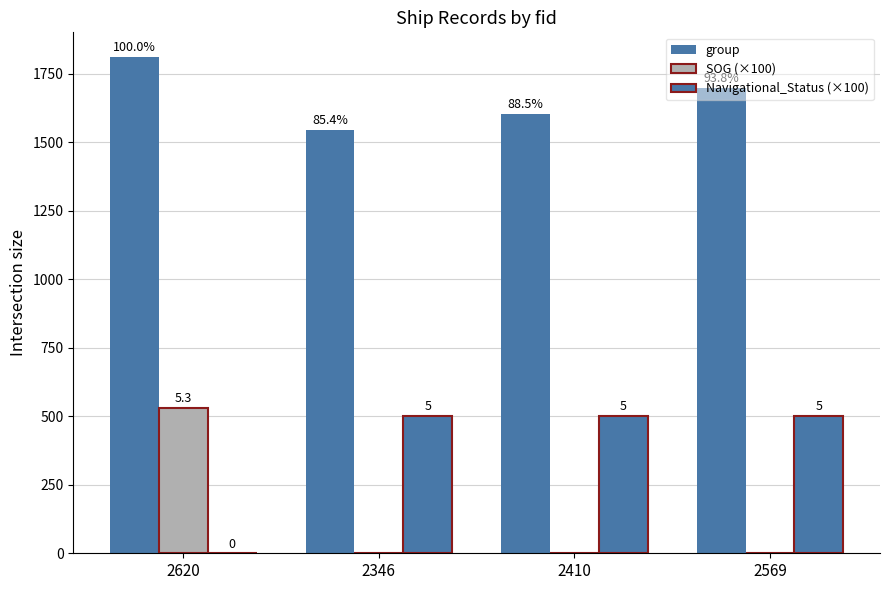

The value of group at 2410 is 1602. True or false?

True